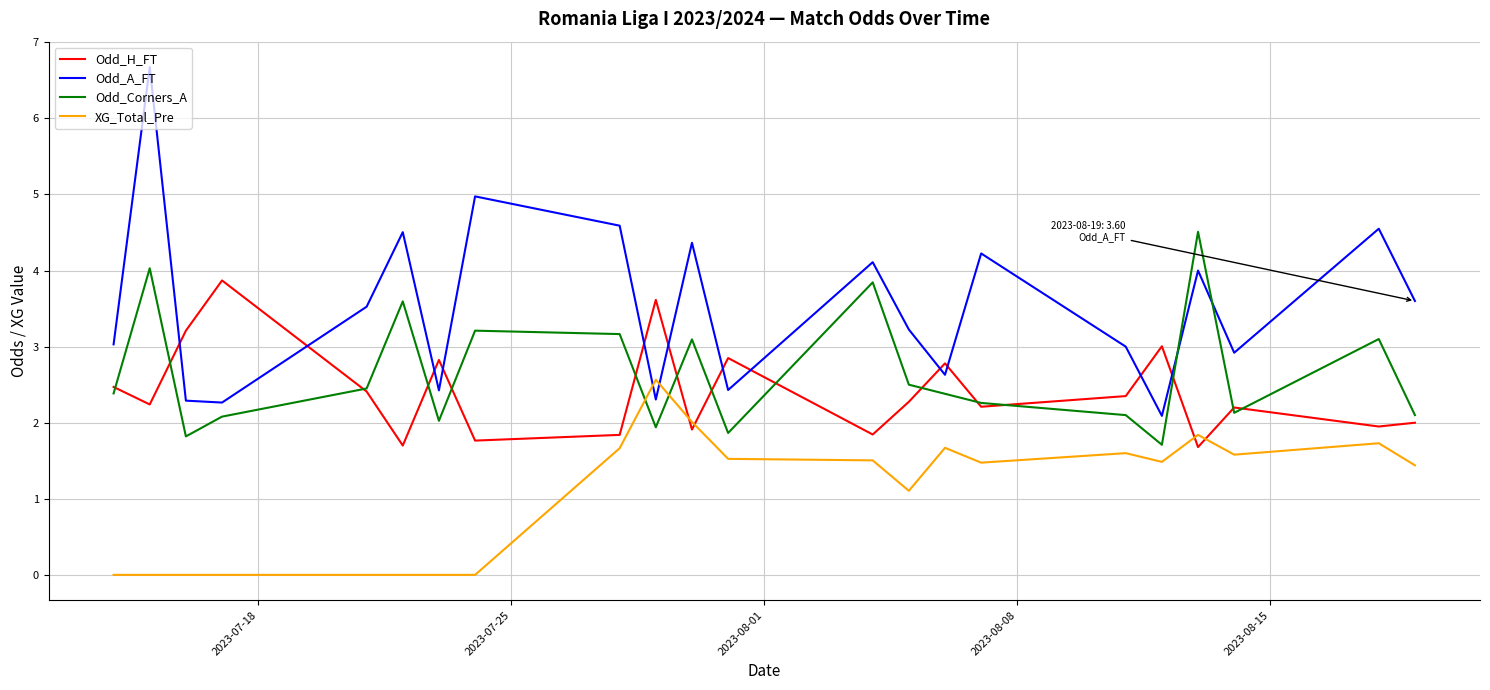

Which series has the widest spread of values?

Odd_A_FT